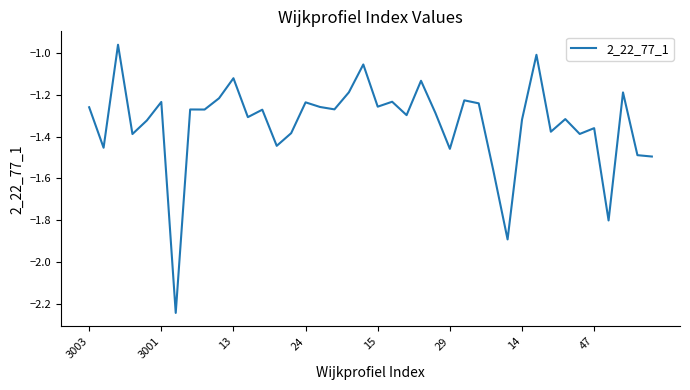

True or false: there are more than 1 points higher than both neighbors.

True